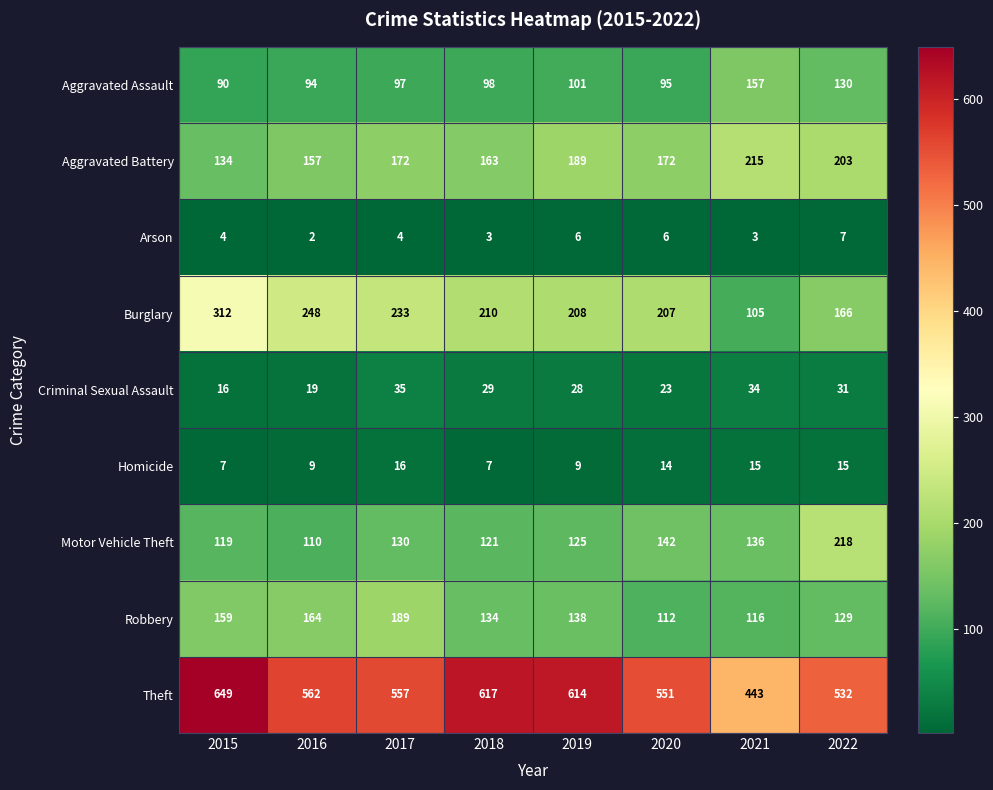

What is the maximum value shown in the chart?

649